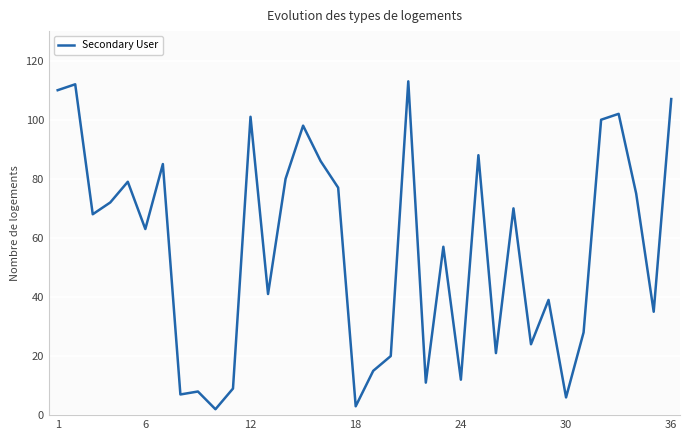

Reading right to left, extract all data points from this chart.

107	35	75	102	100	28	6	39	24	70	21	88	12	57	11	113	20	15	3	77	86	98	80	41	101	9	2	8	7	85	63	79	72	68	112	110